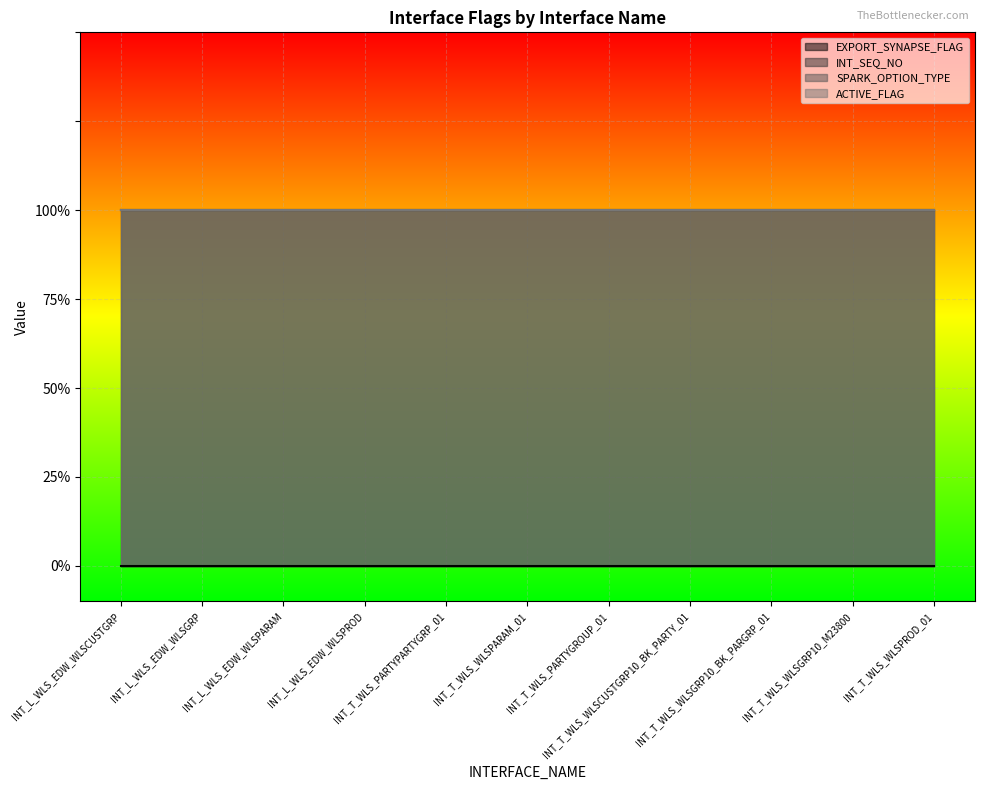

True or false: EXPORT_SYNAPSE_FLAG and ACTIVE_FLAG intersect in this chart.

False